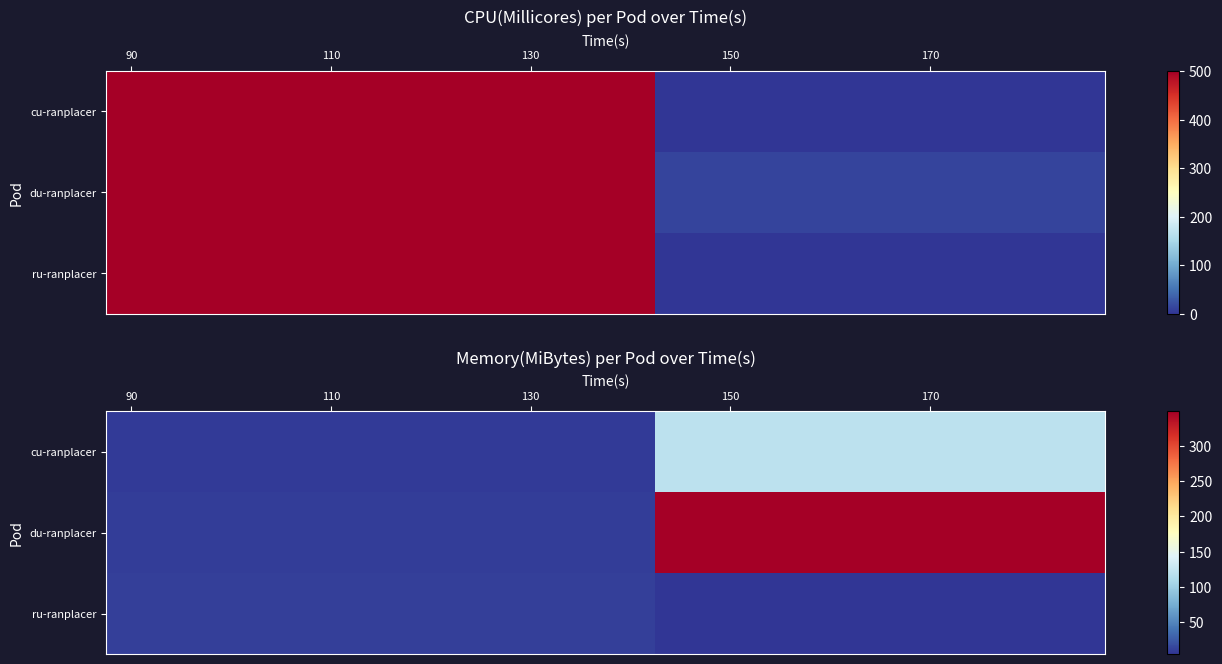

At which category is the sum across all series the highest?

11